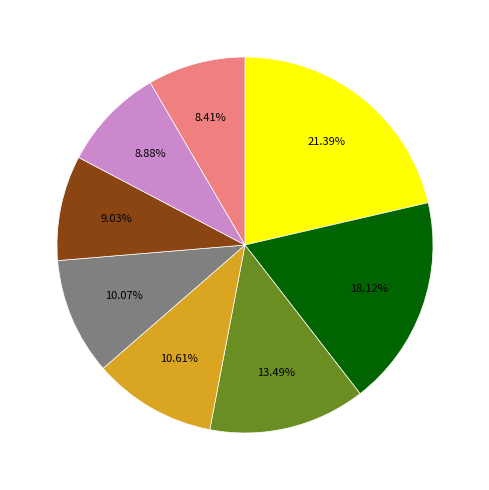

Is there any slice that represents more than half of the pie?

No